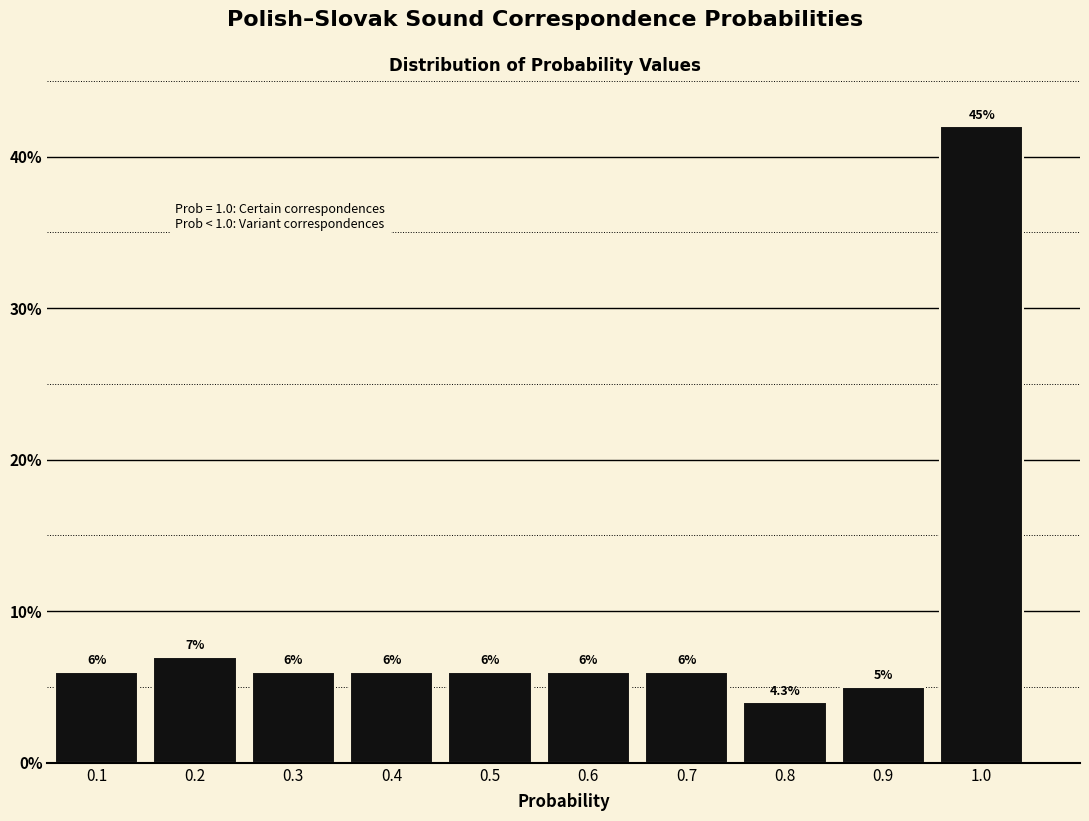

Reading left to right, extract all data points from this chart.

6	7	6	6	6	6	6	4	5	42